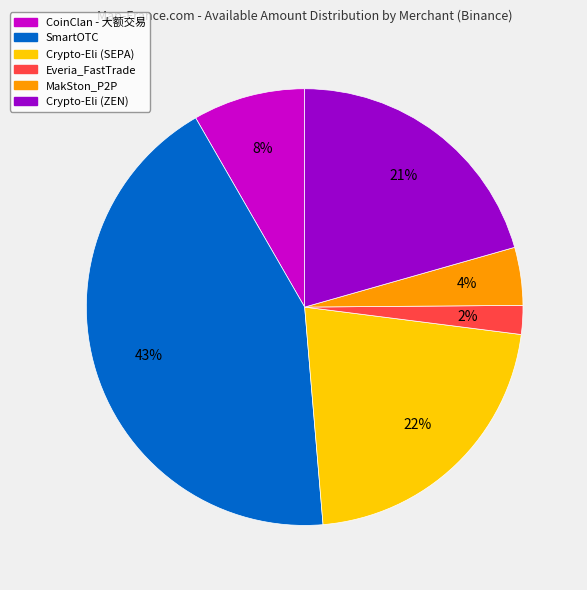

What is the largest slice in the pie chart?

SmartOTC